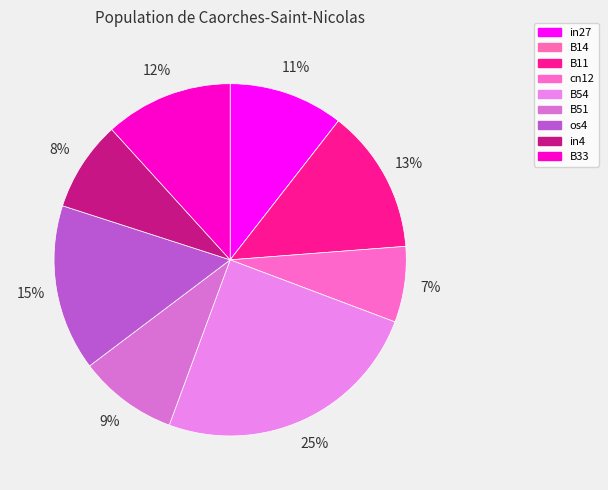

To the nearest percent, what portion does B11 represent?

13%